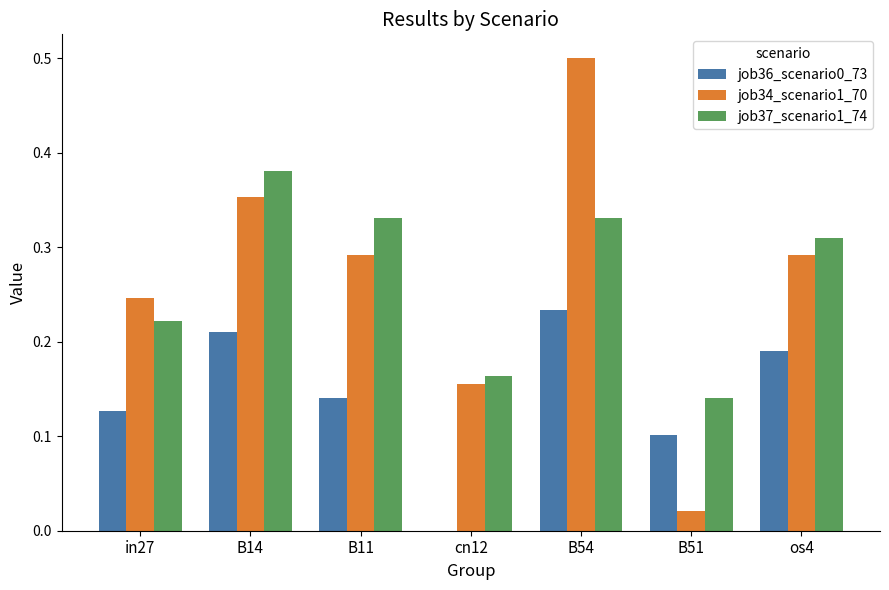

Between B14 and os4, which series saw the biggest shift?

job37_scenario1_74